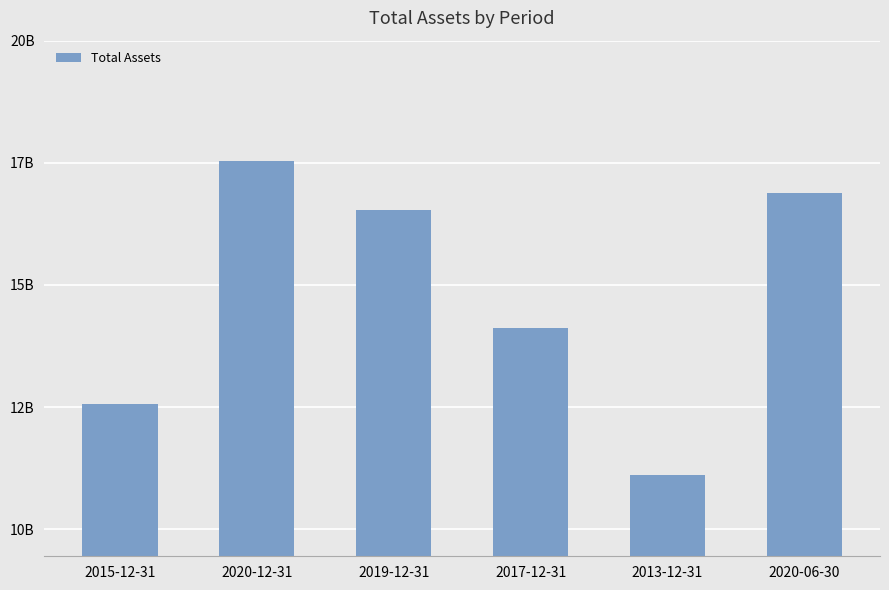

Reading left to right, extract all data points from this chart.

2015-12-31=12558600000	2020-12-31=17540000000	2019-12-31=16533400000	2017-12-31=14114900000	2013-12-31=11112400000	2020-06-30=16879000000